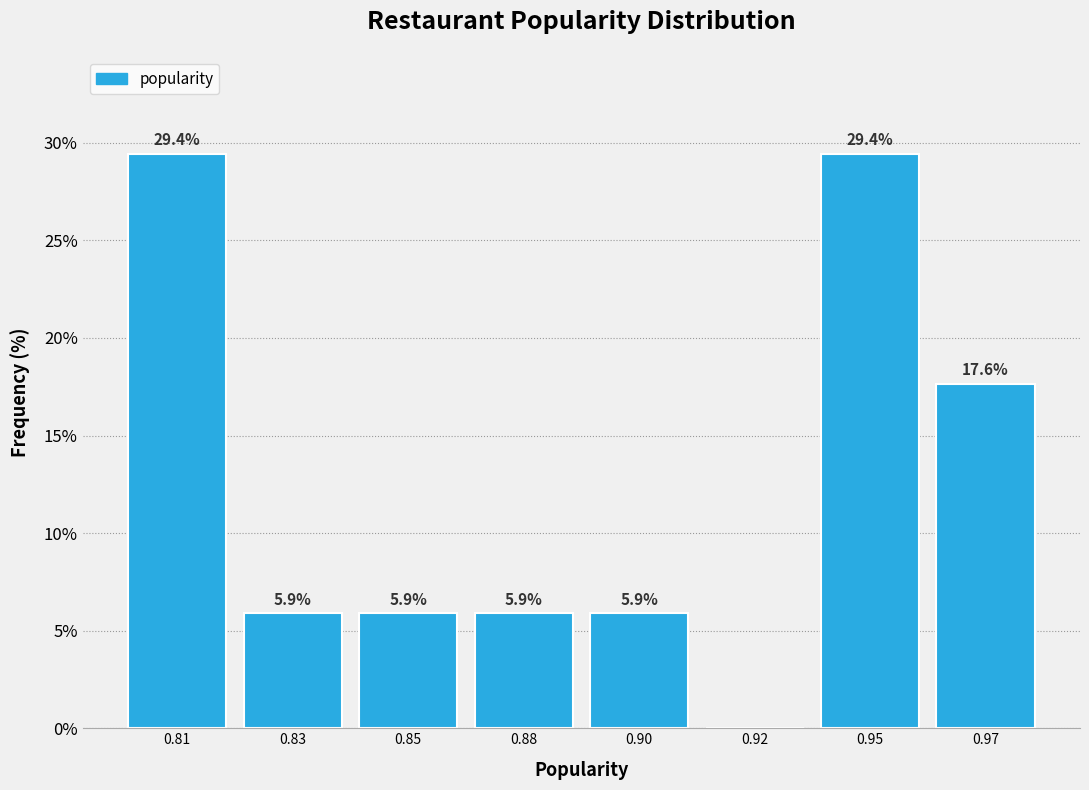

Reading left to right, extract all data points from this chart.

0.81=29.4	0.83=5.9	0.85=5.9	0.88=5.9	0.90=5.9	0.92=0.0	0.95=29.4	0.97=17.6